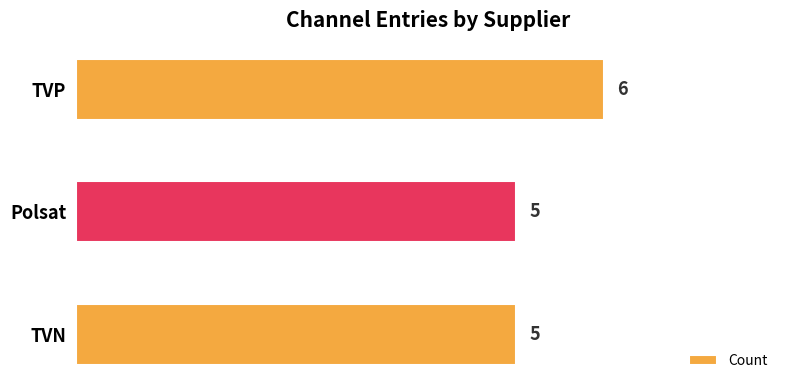

Between TVN and TVP, which is larger?

TVP